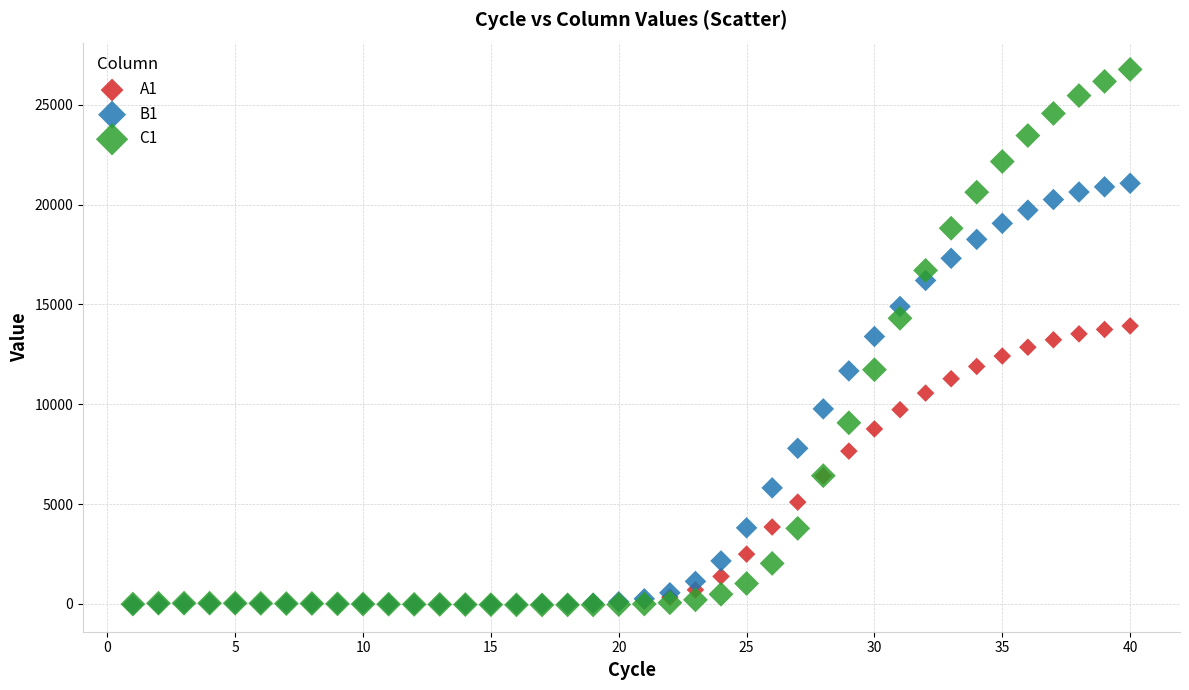

What are all the series names shown in the legend?

A1, B1, C1